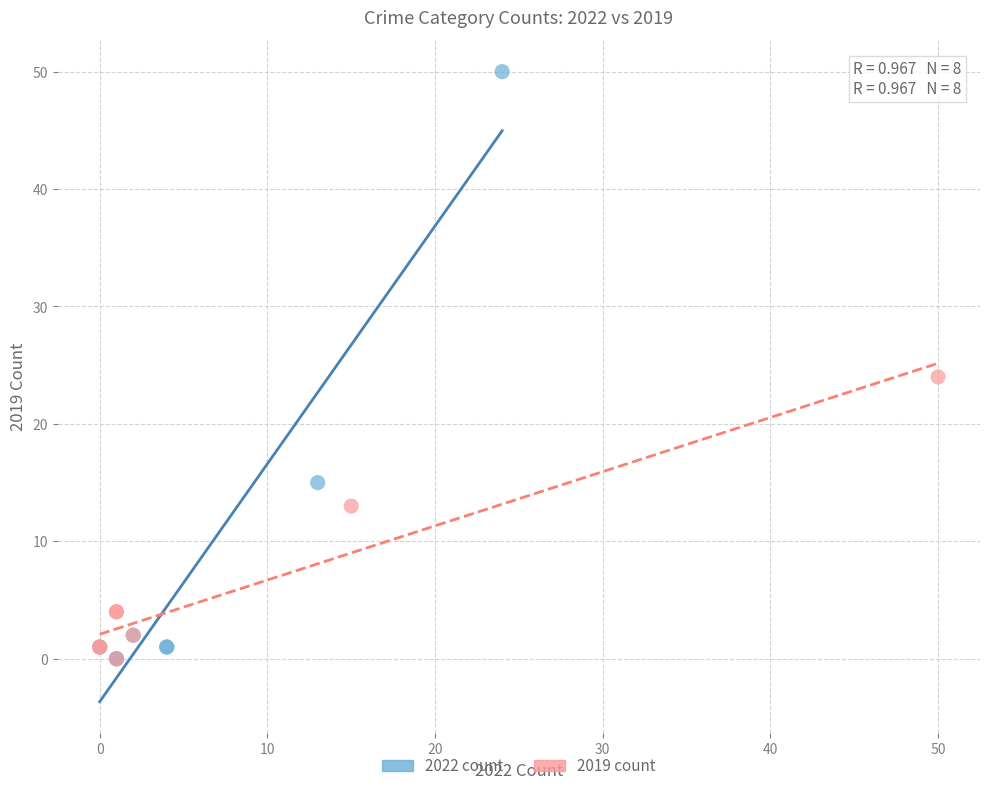

Which series has the largest Y range (max minus min)?

2022 count